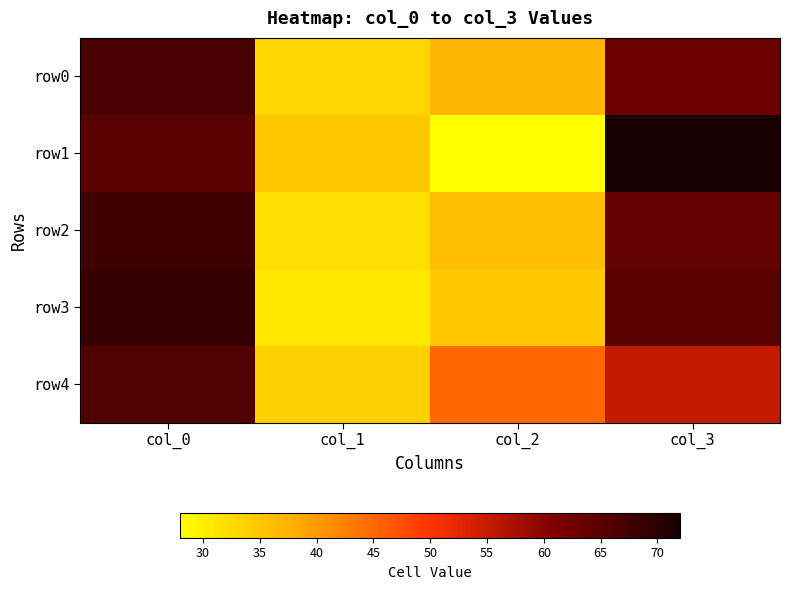

Reading right to left, extract all data points from this chart.

row0: col_3=63	col_2=37	col_1=33	col_0=67
row1: col_3=72	col_2=28	col_1=35	col_0=65
row2: col_3=64	col_2=36	col_1=32	col_0=68
row3: col_3=65	col_2=35	col_1=31	col_0=69
row4: col_3=55	col_2=45	col_1=34	col_0=66